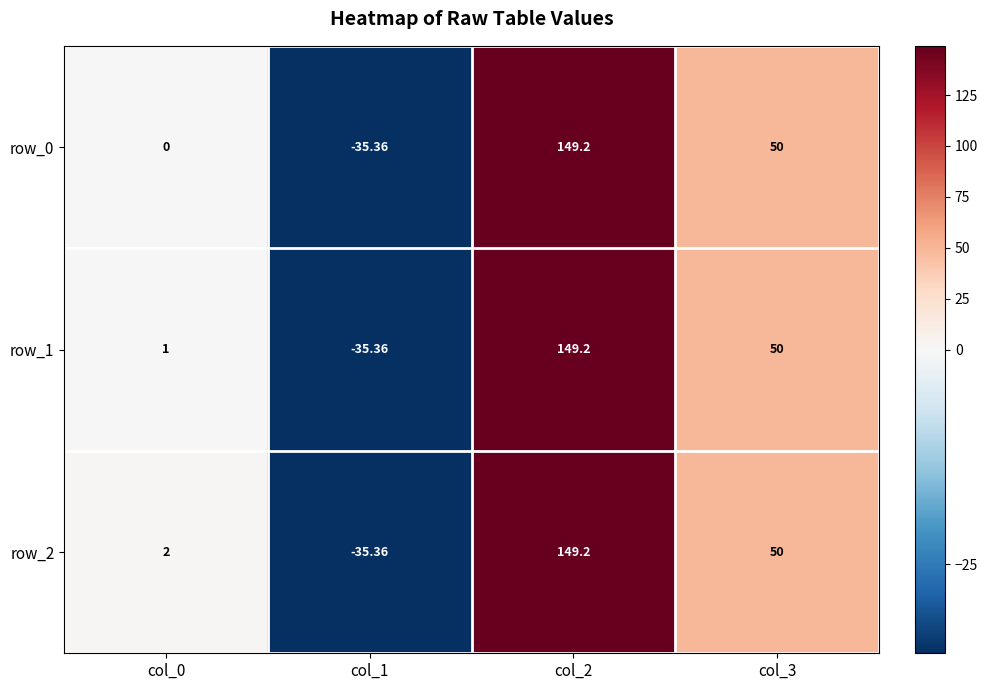

What is the total value across all series at col_1?

-106.1